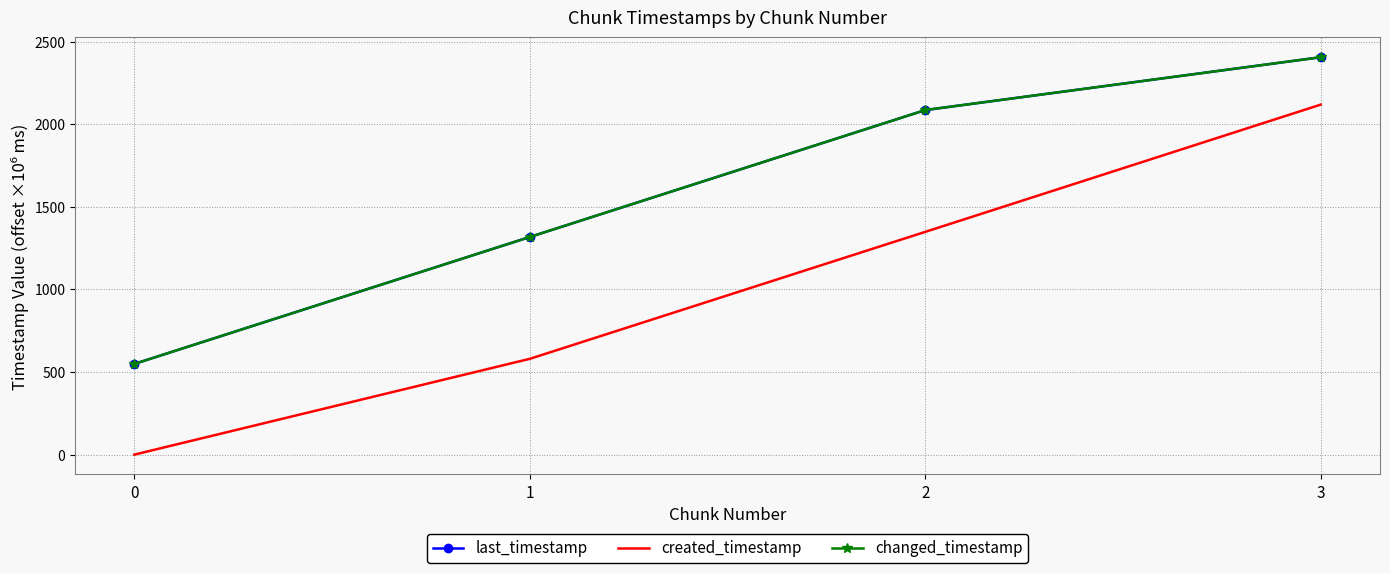

Which series changed the most between 1 and 2?

created_timestamp